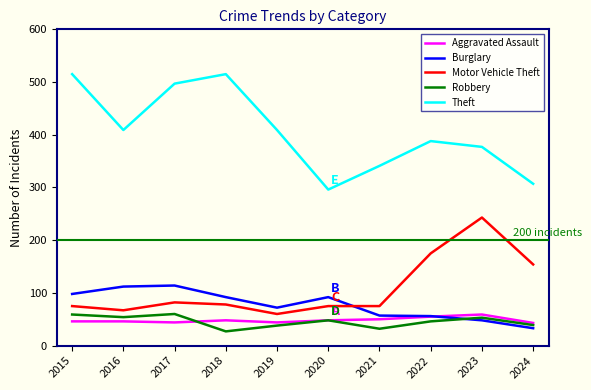

What is the total value across all series at 2018?

760